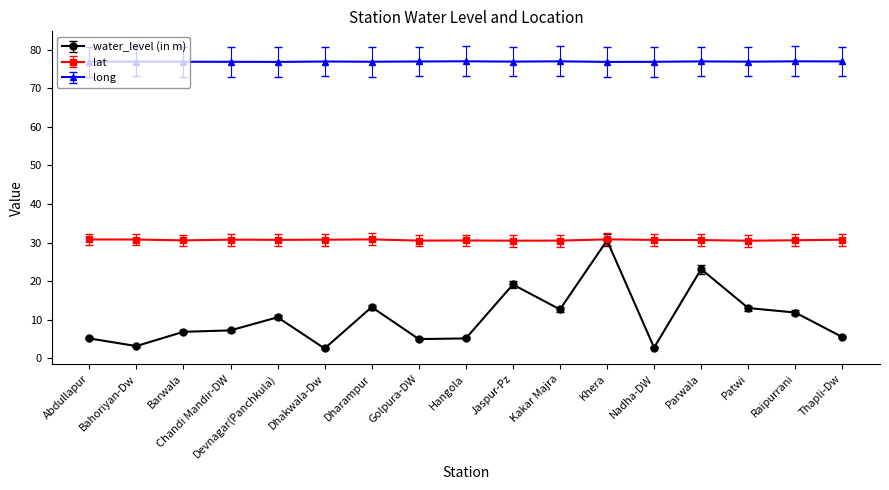

What is the greatest value displayed?

77.0